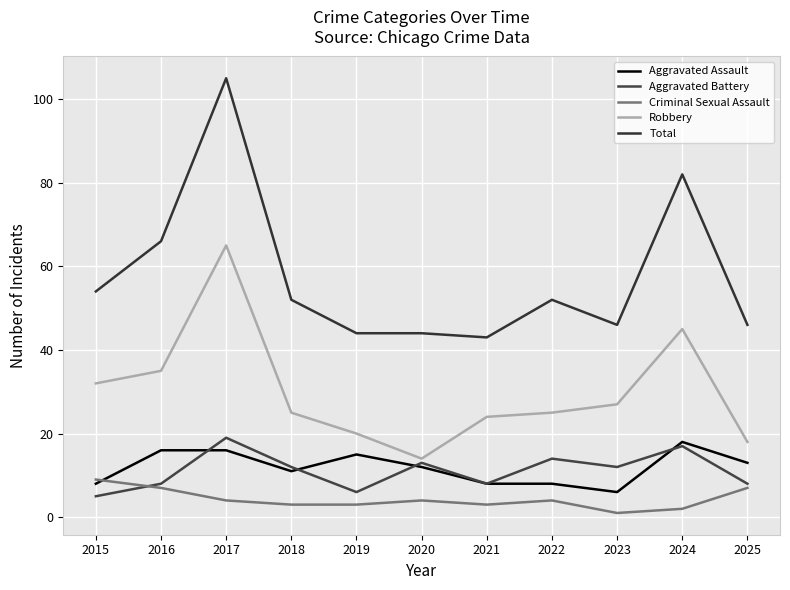

True or false: Total has a value of 11 at 2020.

False